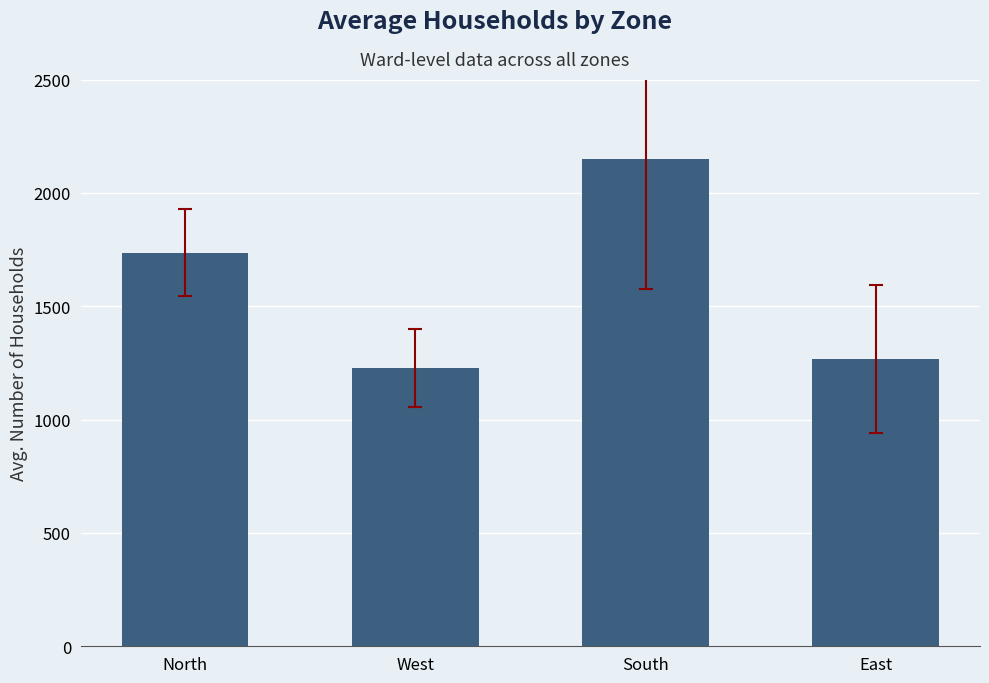

What is the greatest value displayed?

2151.0